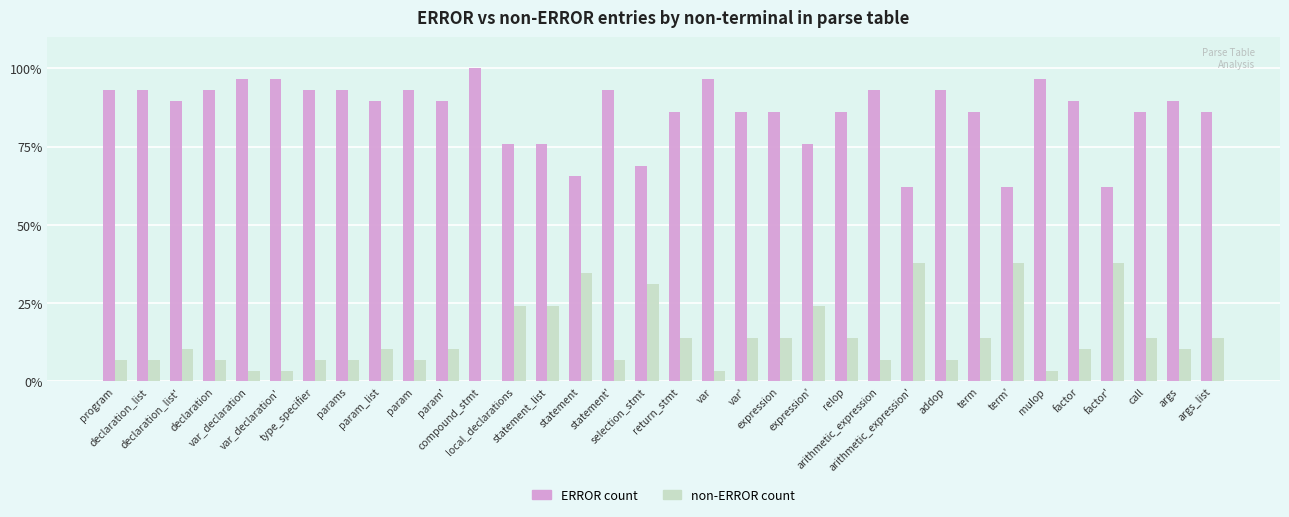

Which series has the largest total across all categories?

ERROR count